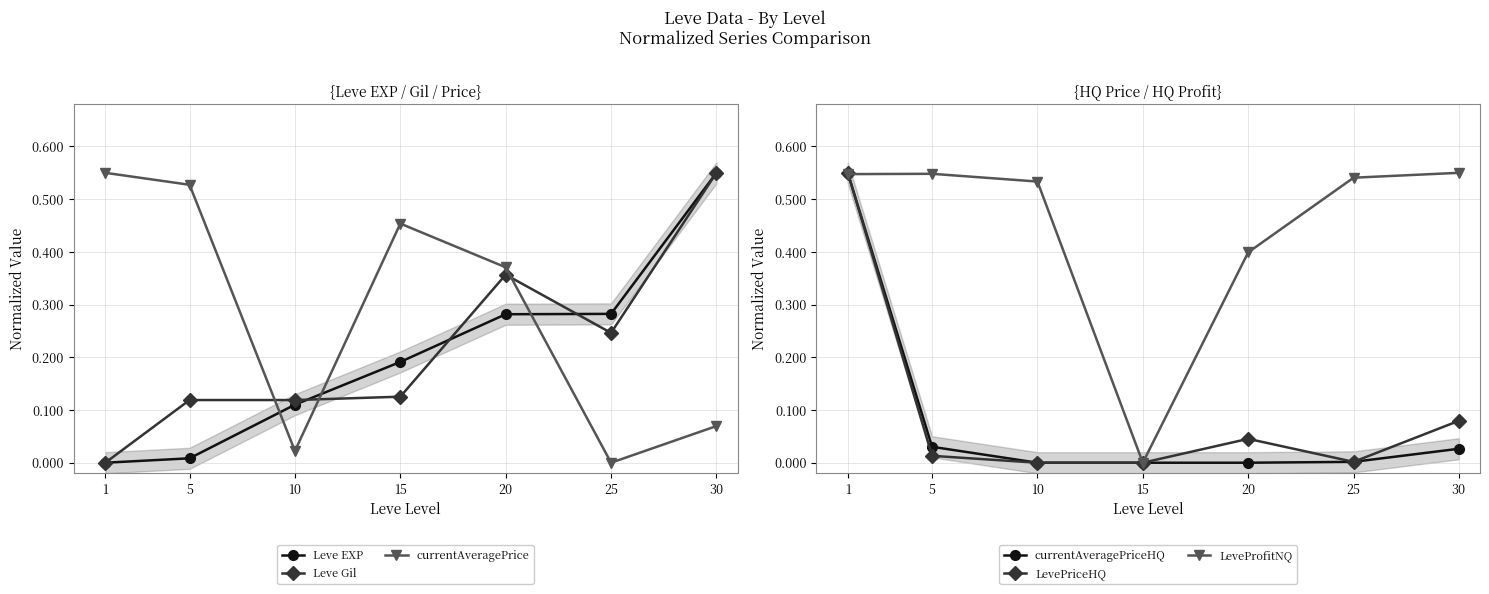

Where do currentAveragePrice and Leve Gil first cross each other?

5 and 10